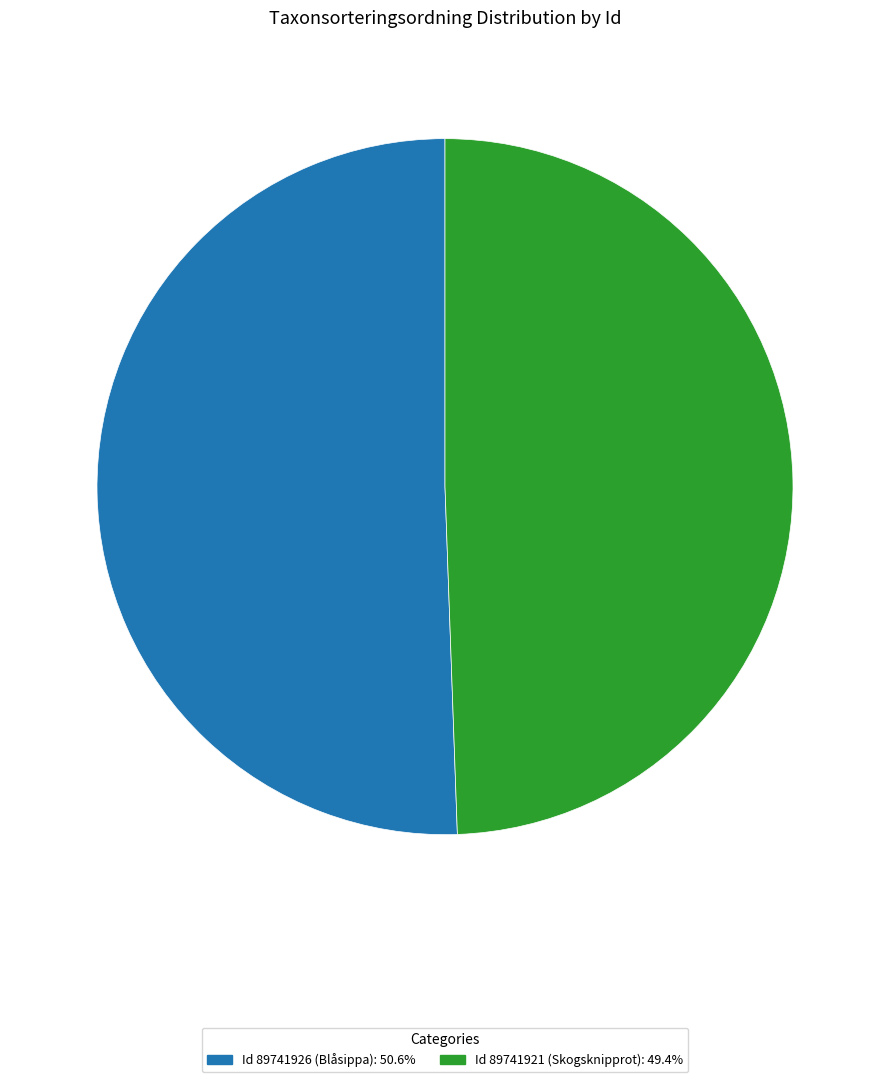

Is the sum of Id 89741926 (Blåsippa): 50.6% and Id 89741921 (Skogsknipprot): 49.4% greater than half?

Yes